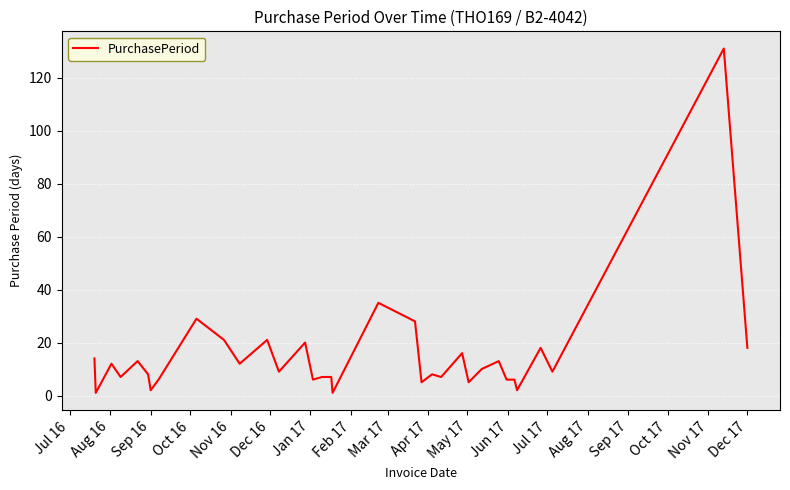

What is the average value?

15